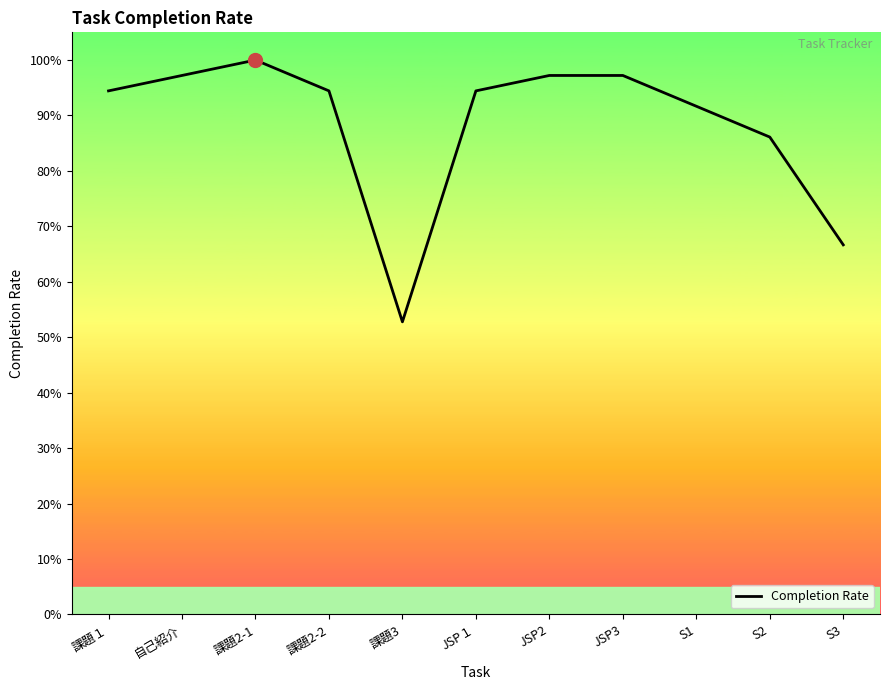

At which category does the data reach its first local peak?

課題2-1